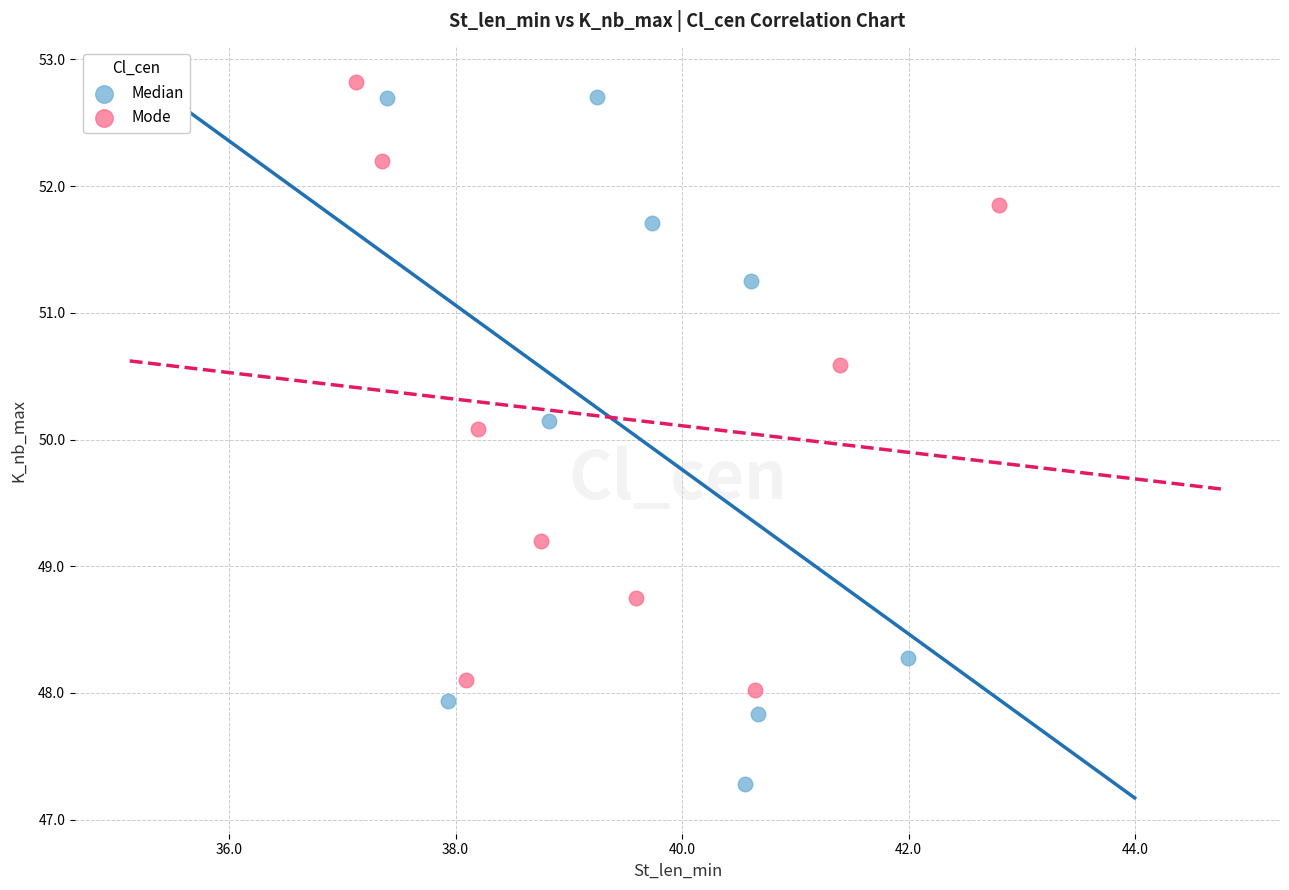

Which series reaches the maximum Y coordinate?

Mode